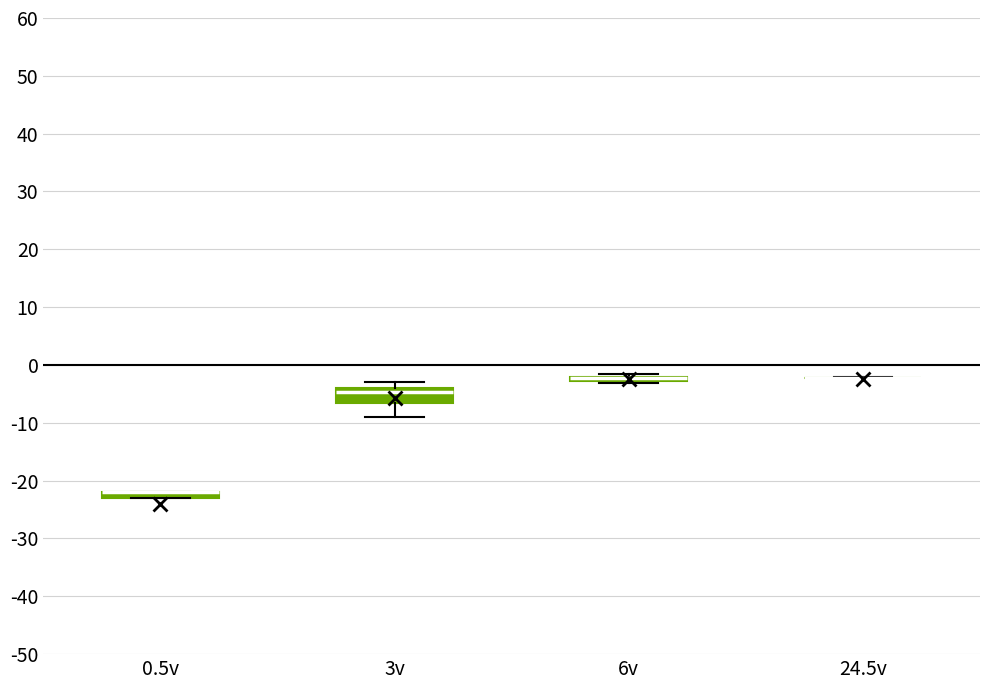

Which box is the tallest, from its lower edge to its upper edge?

3v